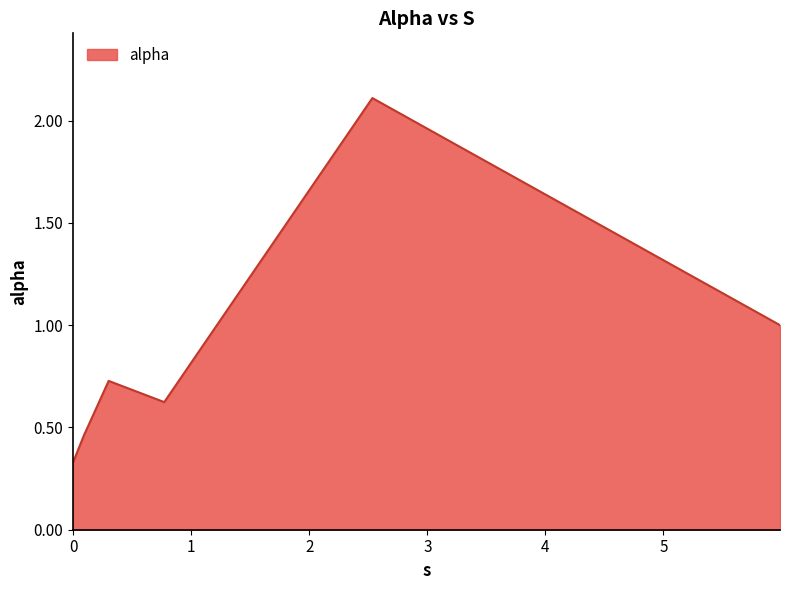

What is the greatest value displayed?

2.1